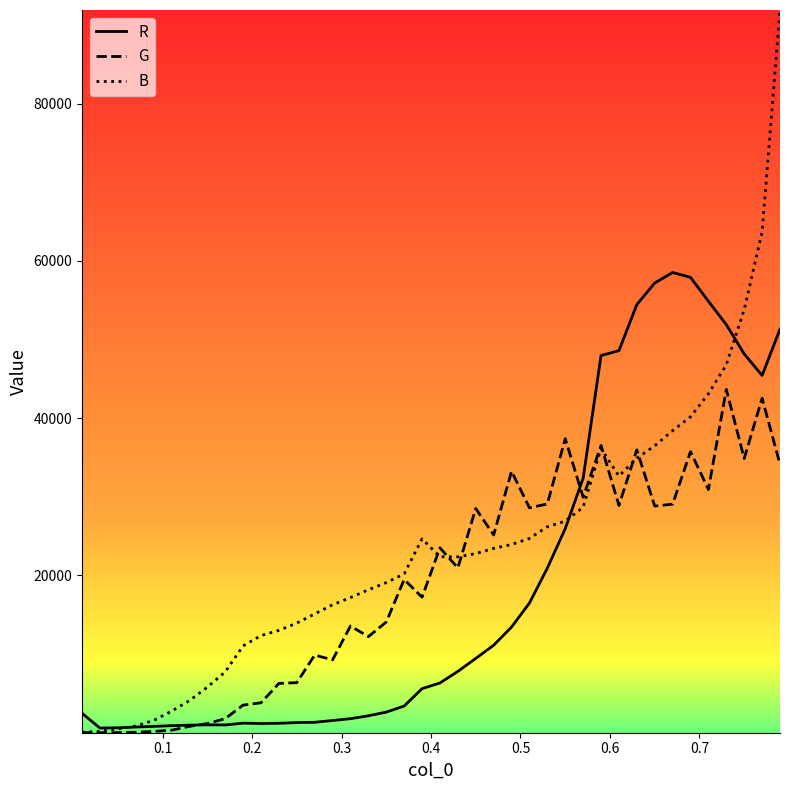

Rank the series by their maximum value, from highest to lowest.

B, R, G